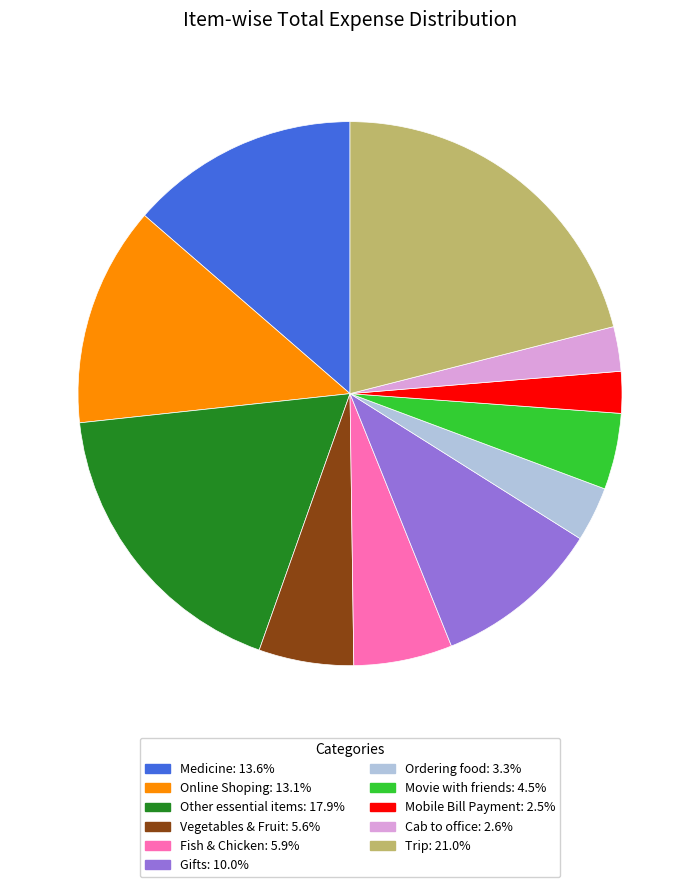

How many segments does this pie chart have?

11